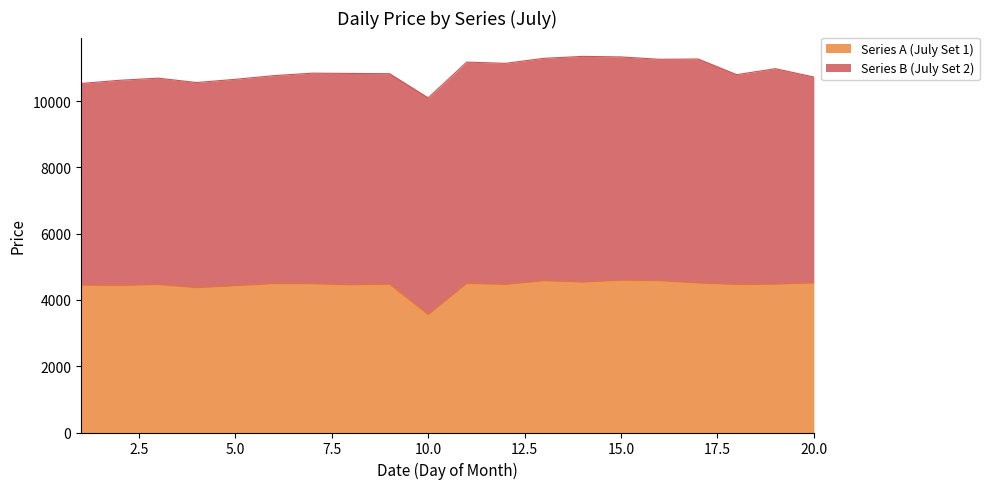

How many interior local peaks (higher than both neighbors) does the data have?

6